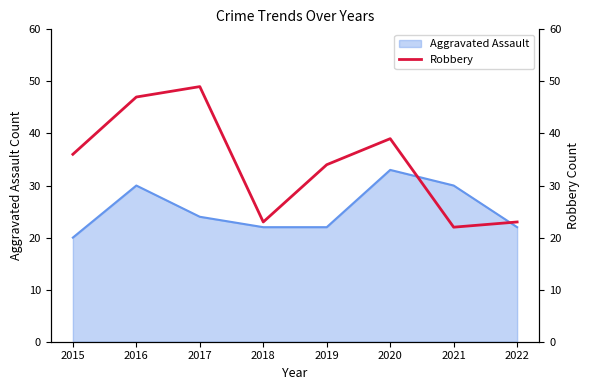

What is the highest value of the Aggravated Assault series?

33